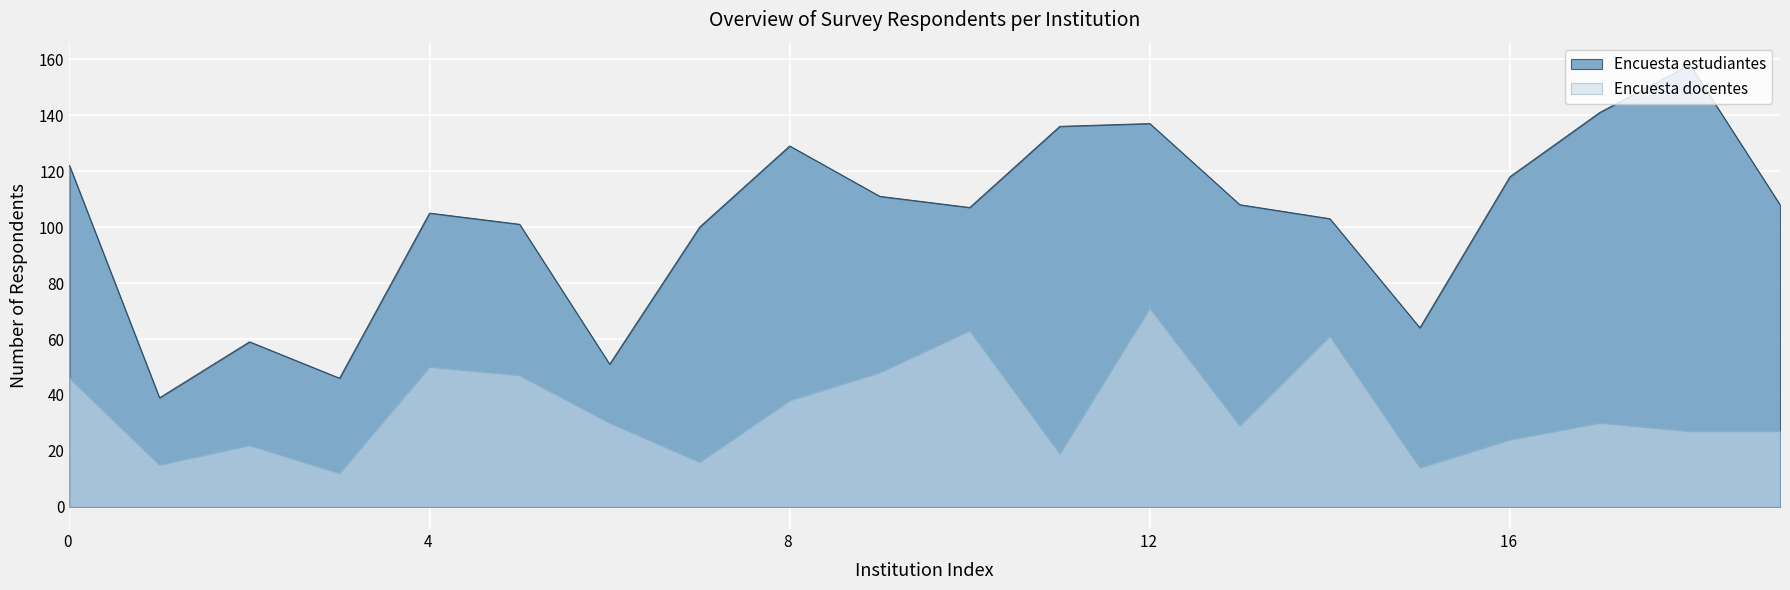

At which category does the chart reach its minimum across all series?

3